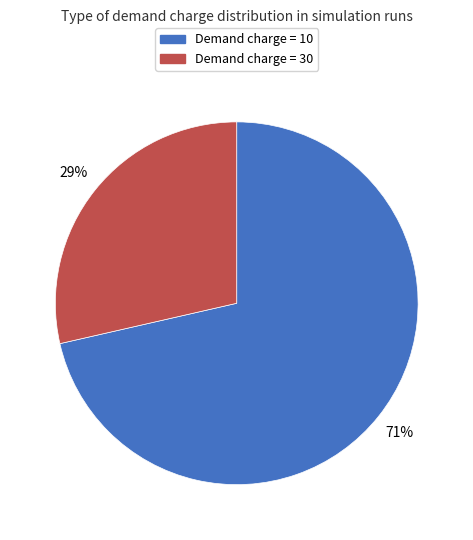

Which slice is the smallest?

Demand charge = 30